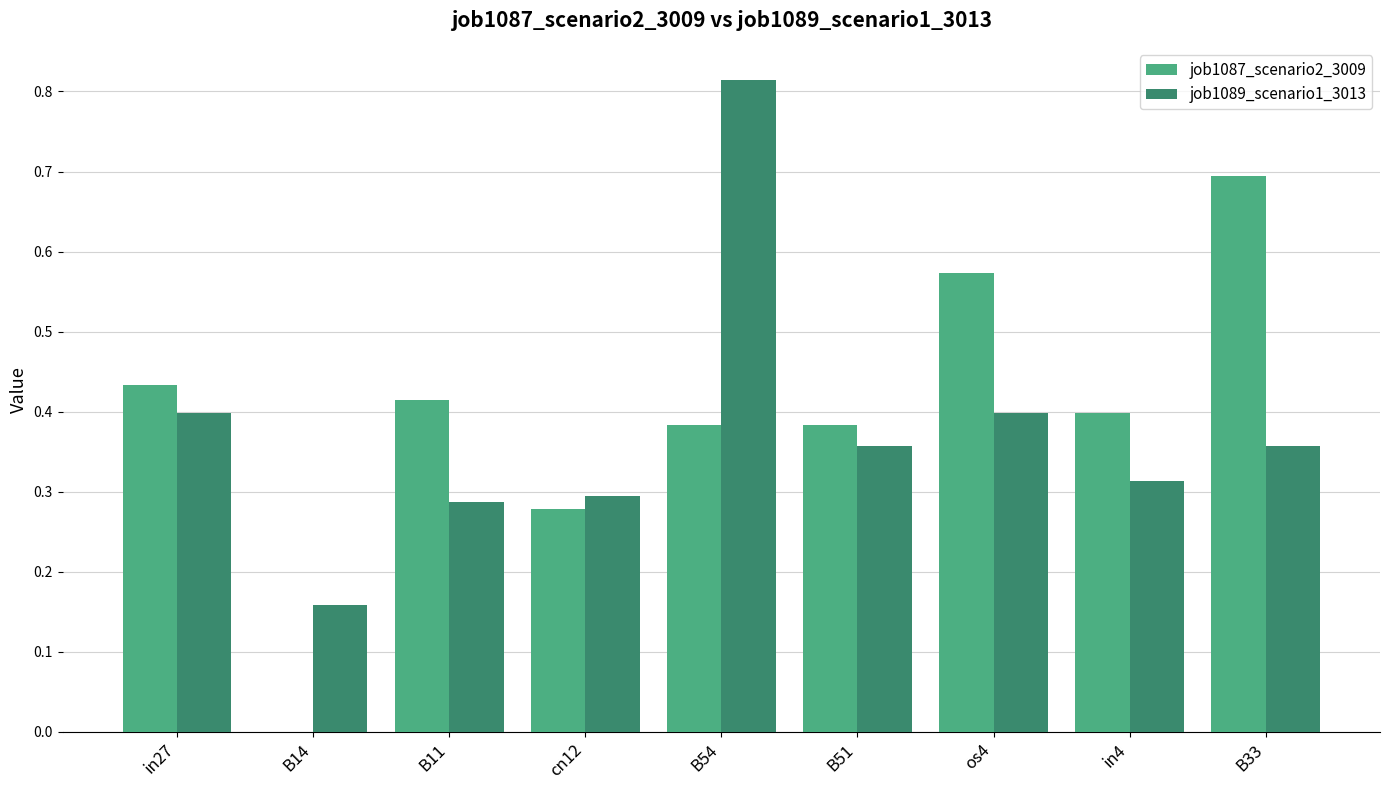

Is the value of job1089_scenario1_3013 at B11 greater than the value of job1087_scenario2_3009 at B33?

No